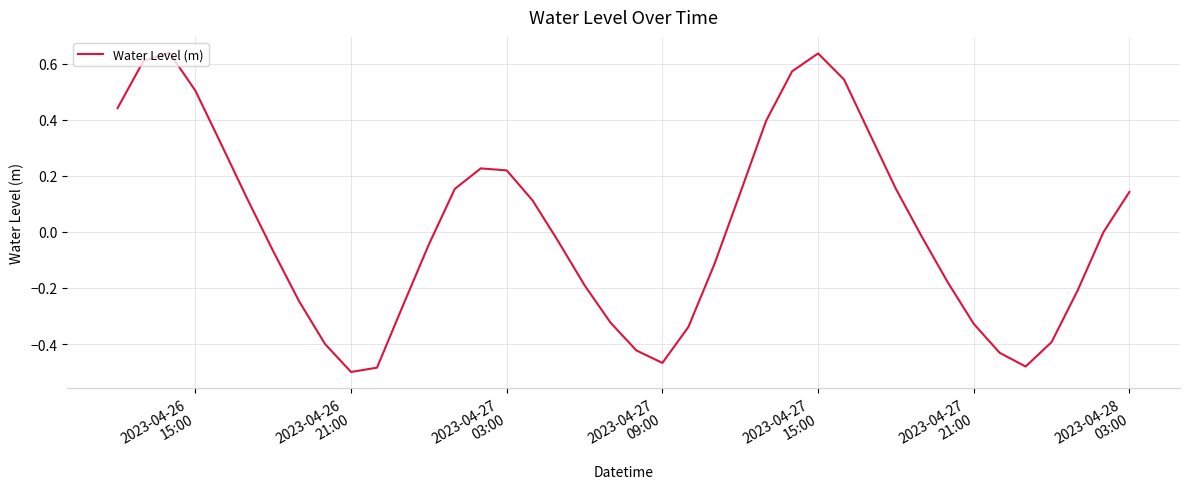

What is the difference between the maximum and minimum values?

1.1